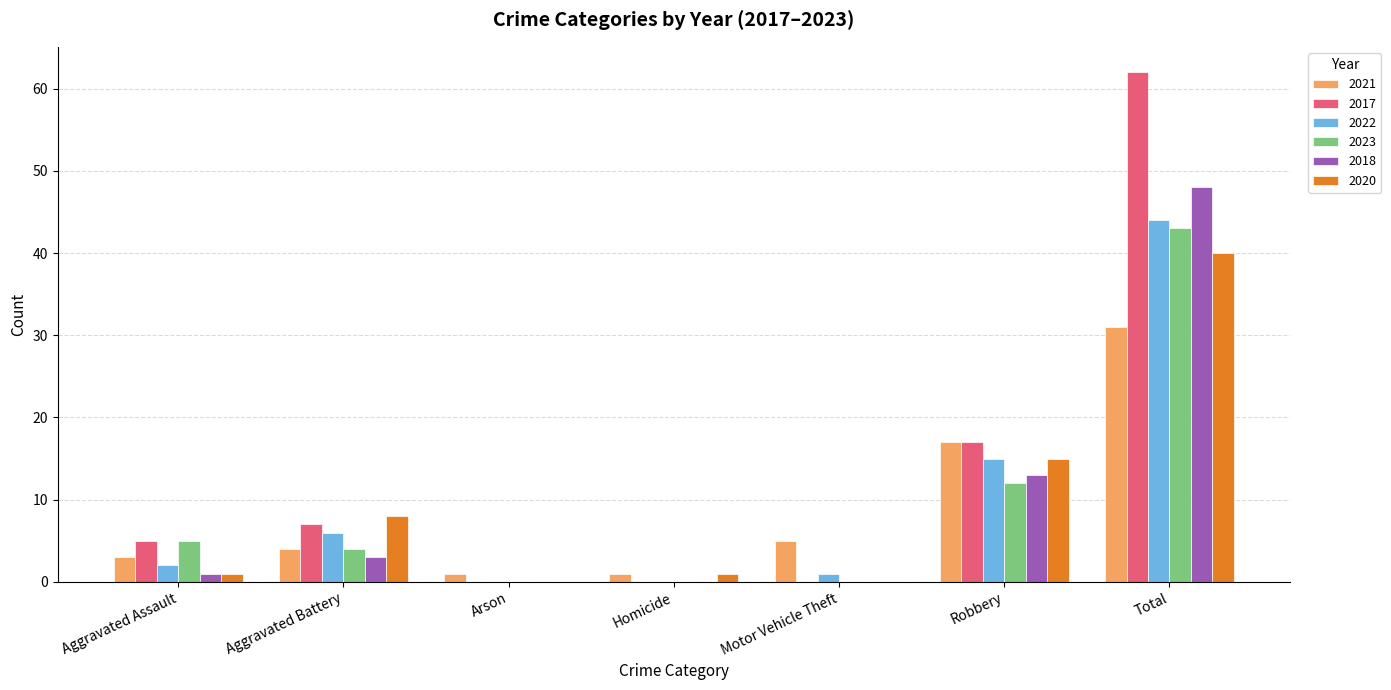

What is the maximum value shown in the chart?

62